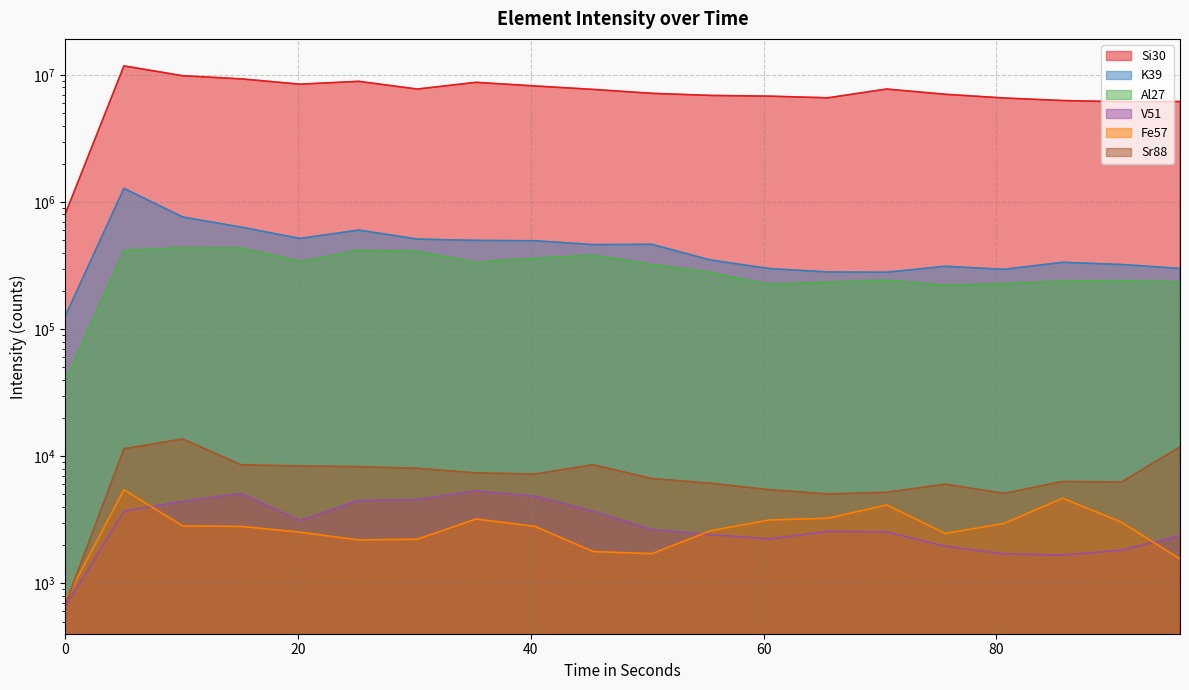

How many series are shown in this chart?

6